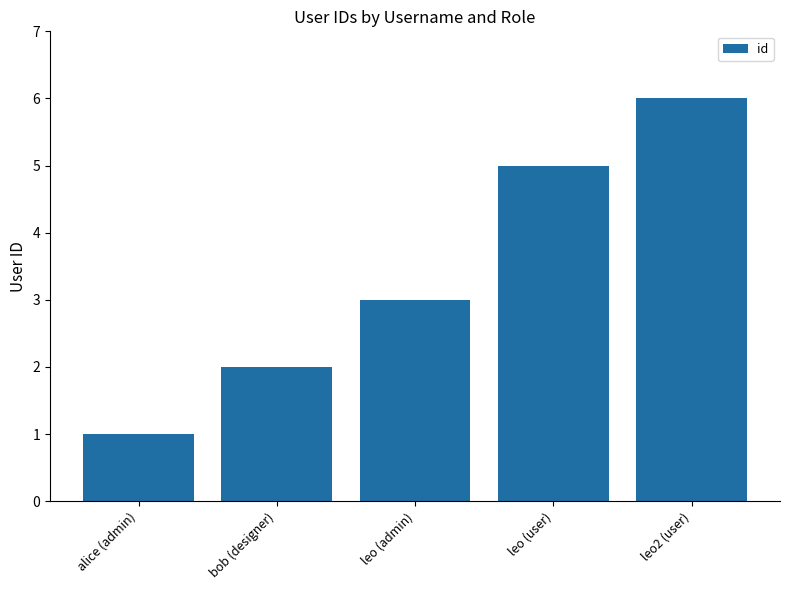

How many values are between 2 and 5?

3